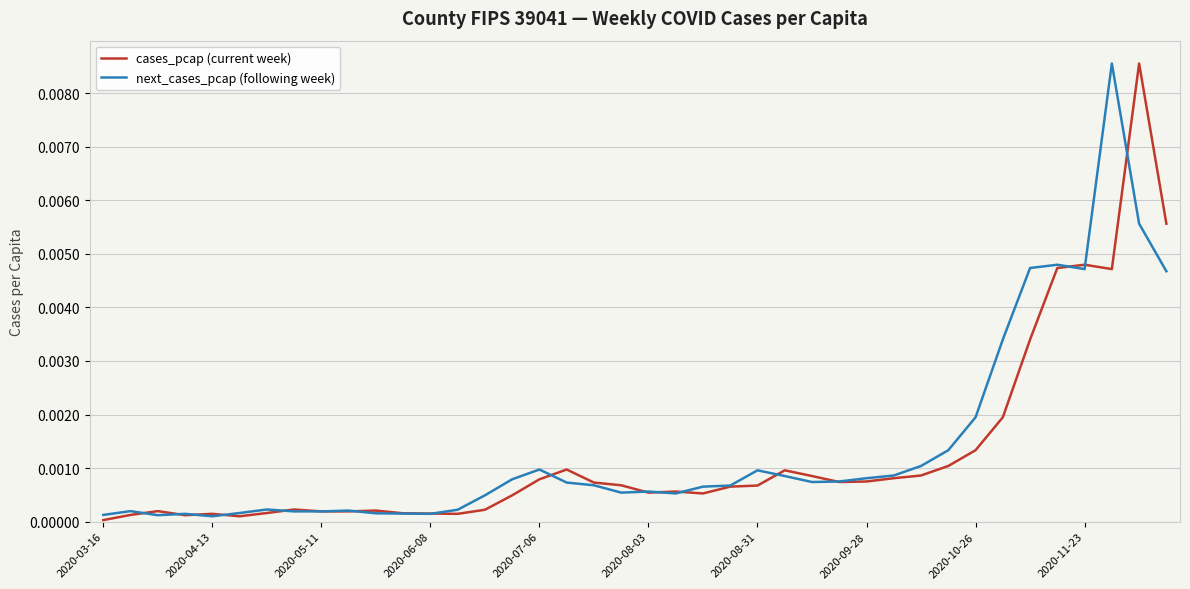

At 2020-10-26, list the series in order from smallest to largest.

cases_pcap (current week), next_cases_pcap (following week)